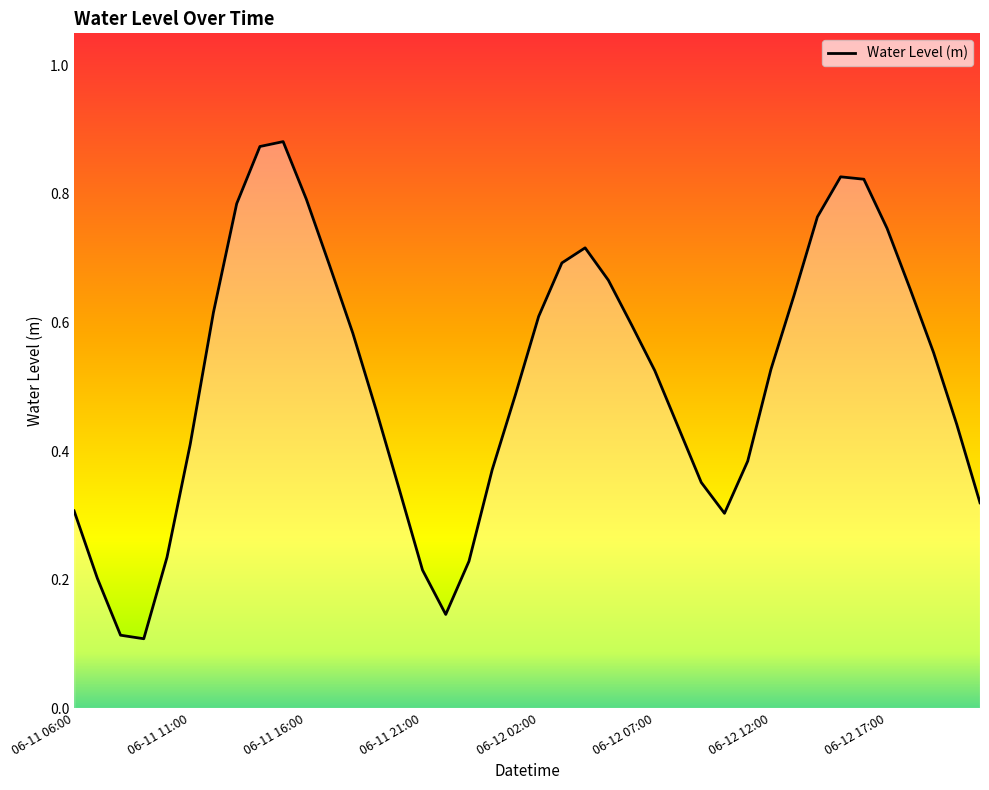

List the labels in order of value, smallest first.

06-11 09:00, 06-11 08:00, 06-11 22:00, 06-11 07:00, 06-11 21:00, 06-11 23:00, 06-11 10:00, 06-12 10:00, 06-11 06:00, 06-12 21:00, 06-11 20:00, 06-12 09:00, 06-12 00:00, 06-12 11:00, 06-11 11:00, 06-12 08:00, 06-12 20:00, 06-11 19:00, 06-12 01:00, 06-12 07:00, 06-12 12:00, 06-12 19:00, 06-11 18:00, 06-12 06:00, 06-12 02:00, 06-11 12:00, 06-12 13:00, 06-12 18:00, 06-12 05:00, 06-11 17:00, 06-12 03:00, 06-12 04:00, 06-12 17:00, 06-12 14:00, 06-11 13:00, 06-11 16:00, 06-12 16:00, 06-12 15:00, 06-11 14:00, 06-11 15:00